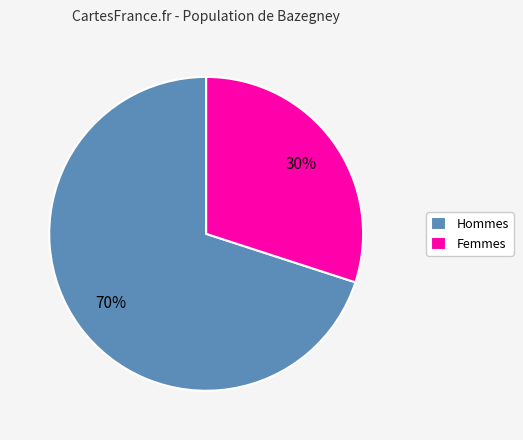

What percentage is the Femmes slice, to the nearest percent?

30%